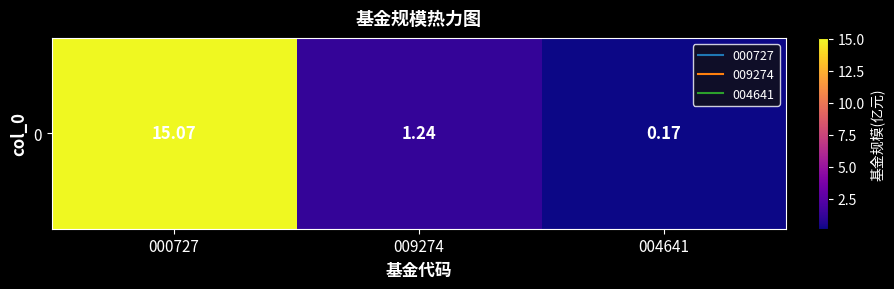

List the labels in order of value, largest first.

000727, 009274, 004641